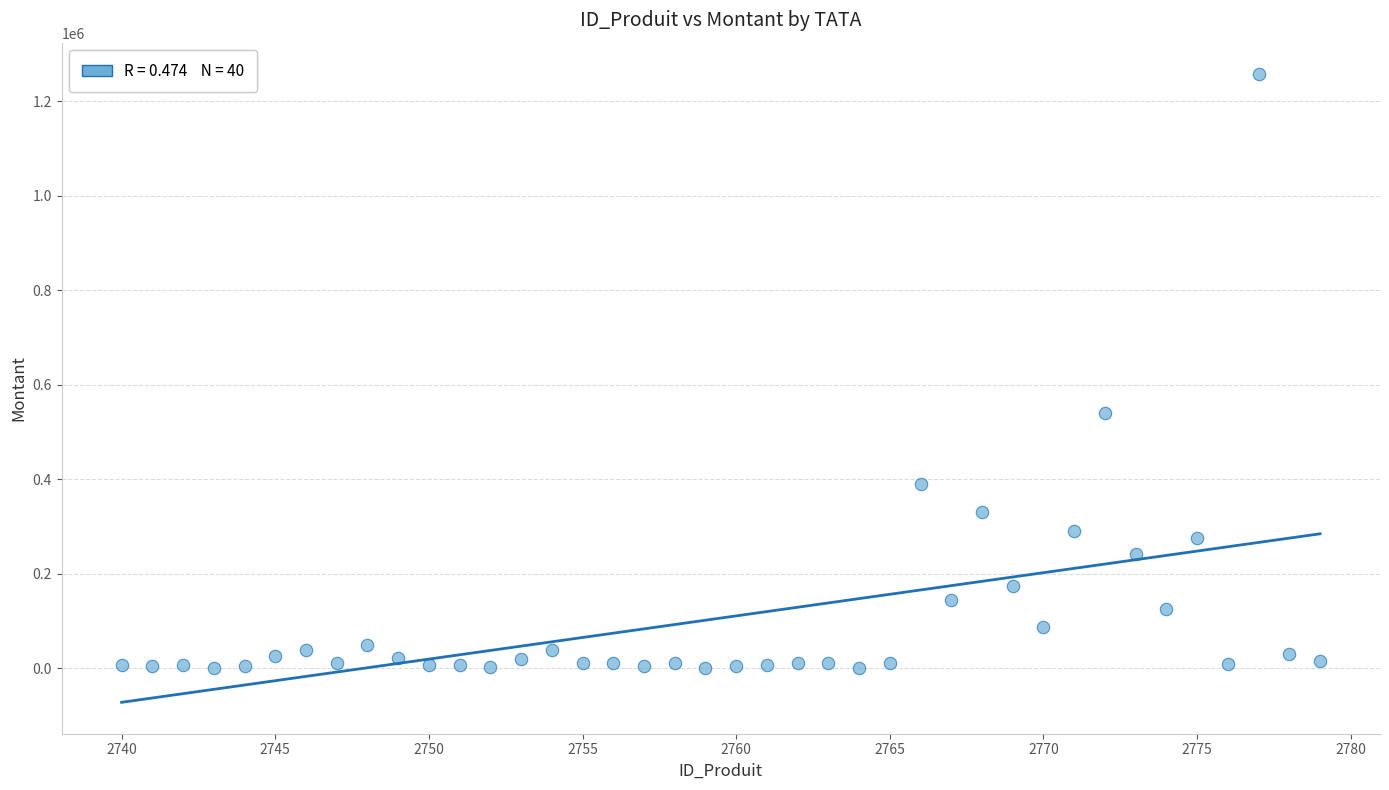

What Y value in the scatter plot is closest to 628975?

540500.0